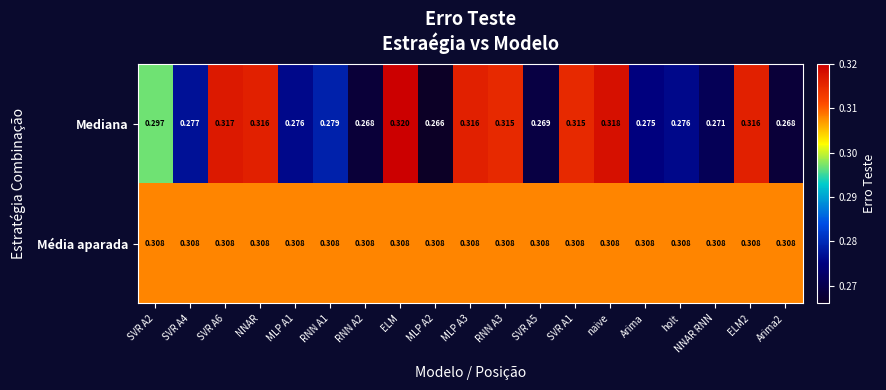

Between Arima and Arima2, which series saw the biggest shift?

Mediana